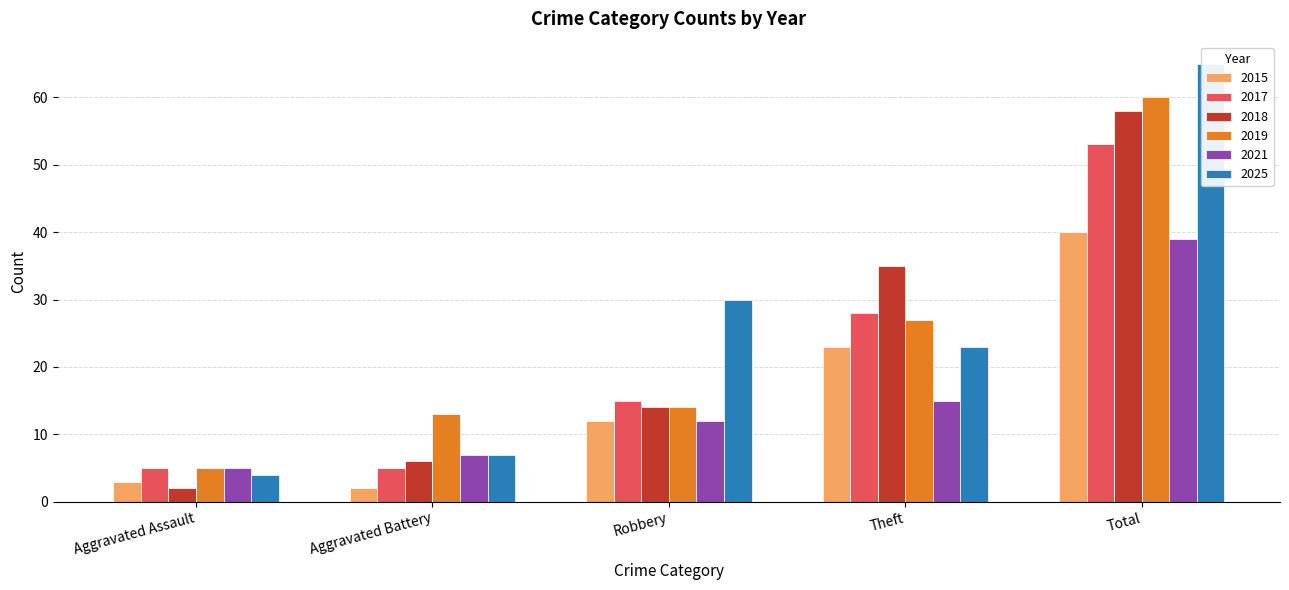

What is the difference between the second highest and minimum values in the 2021 series?

10